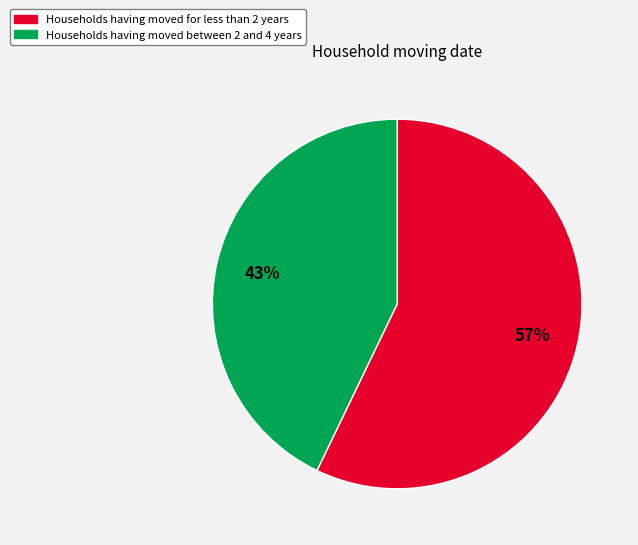

To the nearest percent, what is the average slice percentage?

50%